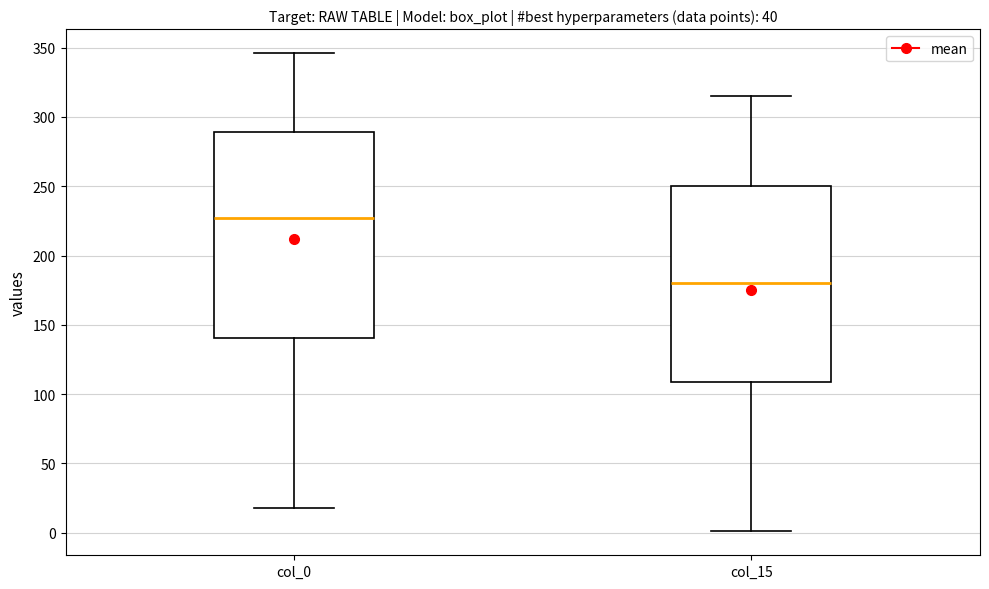

Comparing the boxes themselves (not the whiskers), which one is the tallest?

col_0